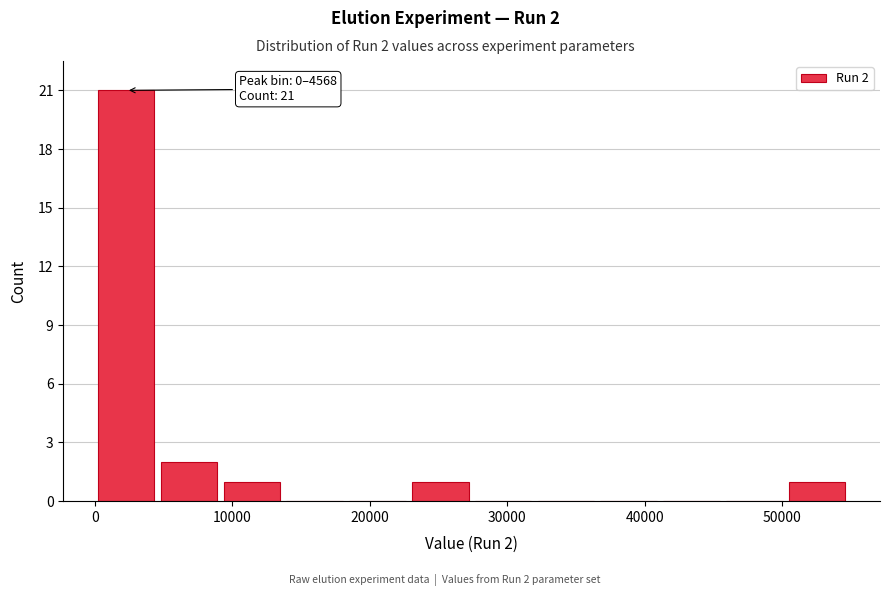

Over which range of the x-axis is the bar tallest?

0 to 5000